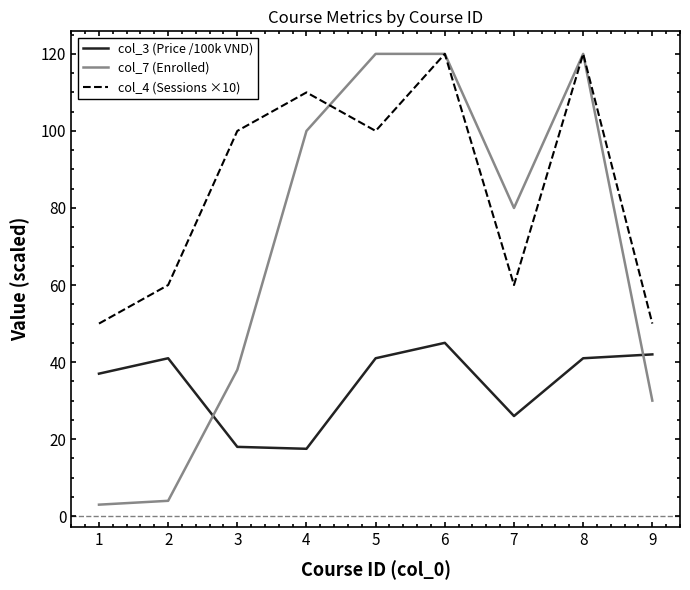

At 4, list the series in order from largest to smallest.

col_4 (Sessions ×10), col_7 (Enrolled), col_3 (Price /100k VND)